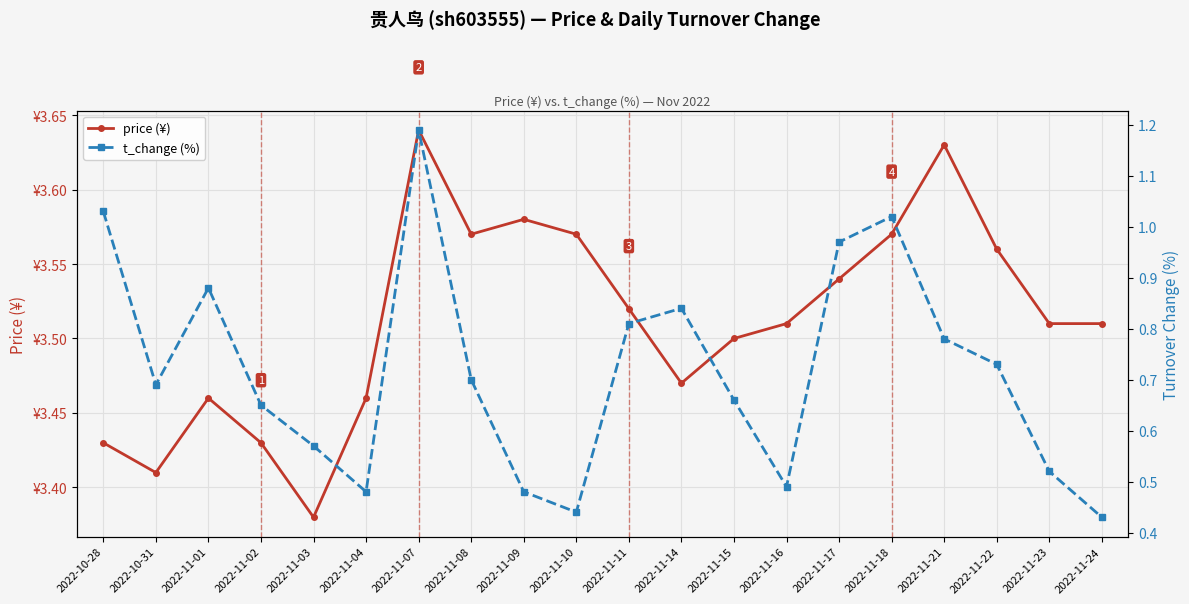

Which has a higher value, 2022-11-15 or 2022-11-09?

2022-11-09